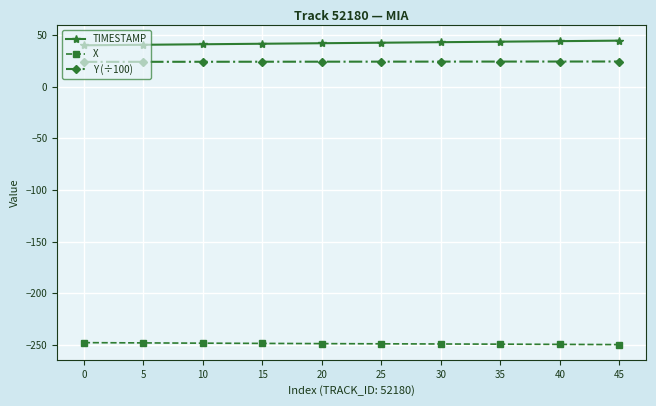

True or false: TIMESTAMP and Y (÷100) intersect in this chart.

False